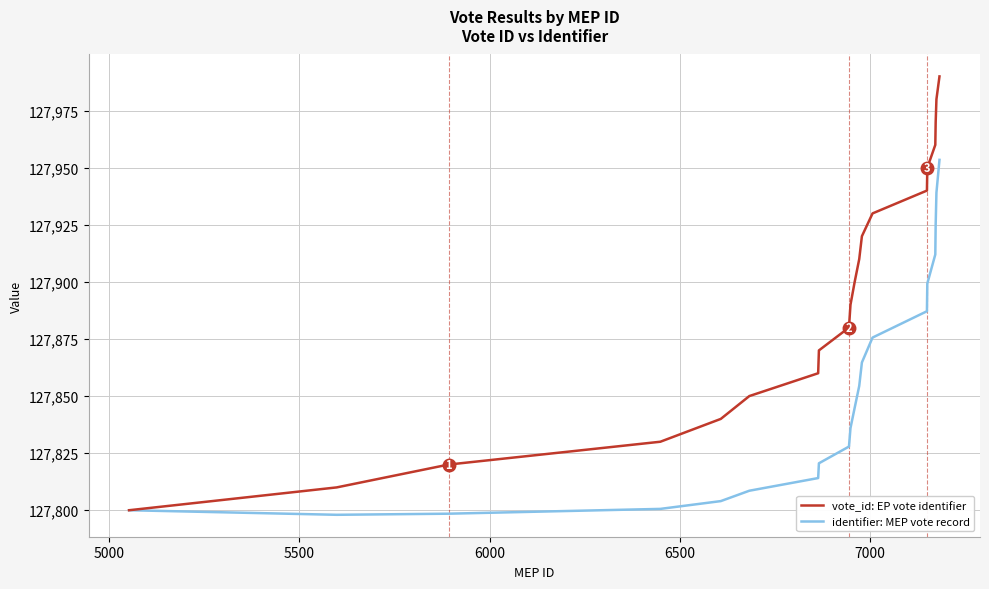

Rank the series by their maximum value, from lowest to highest.

identifier: MEP vote record, vote_id: EP vote identifier